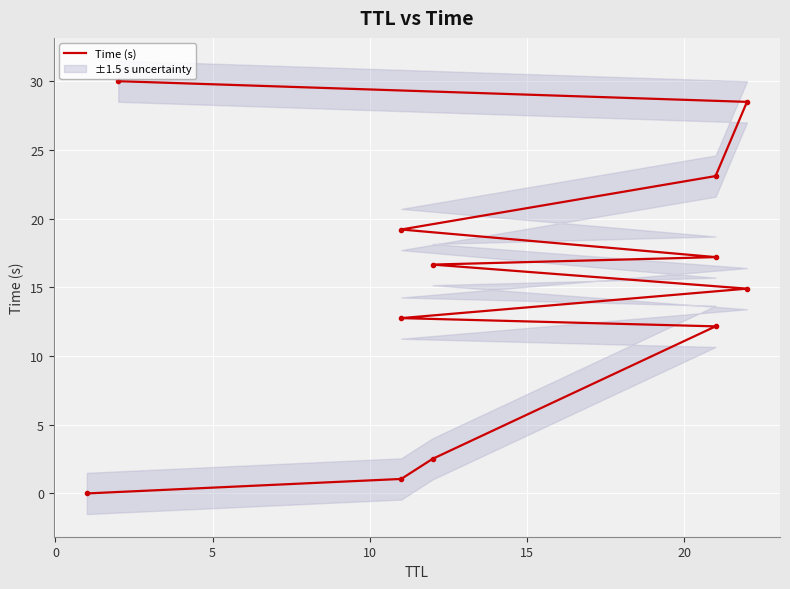

What is the maximum value shown in the chart?

30.0